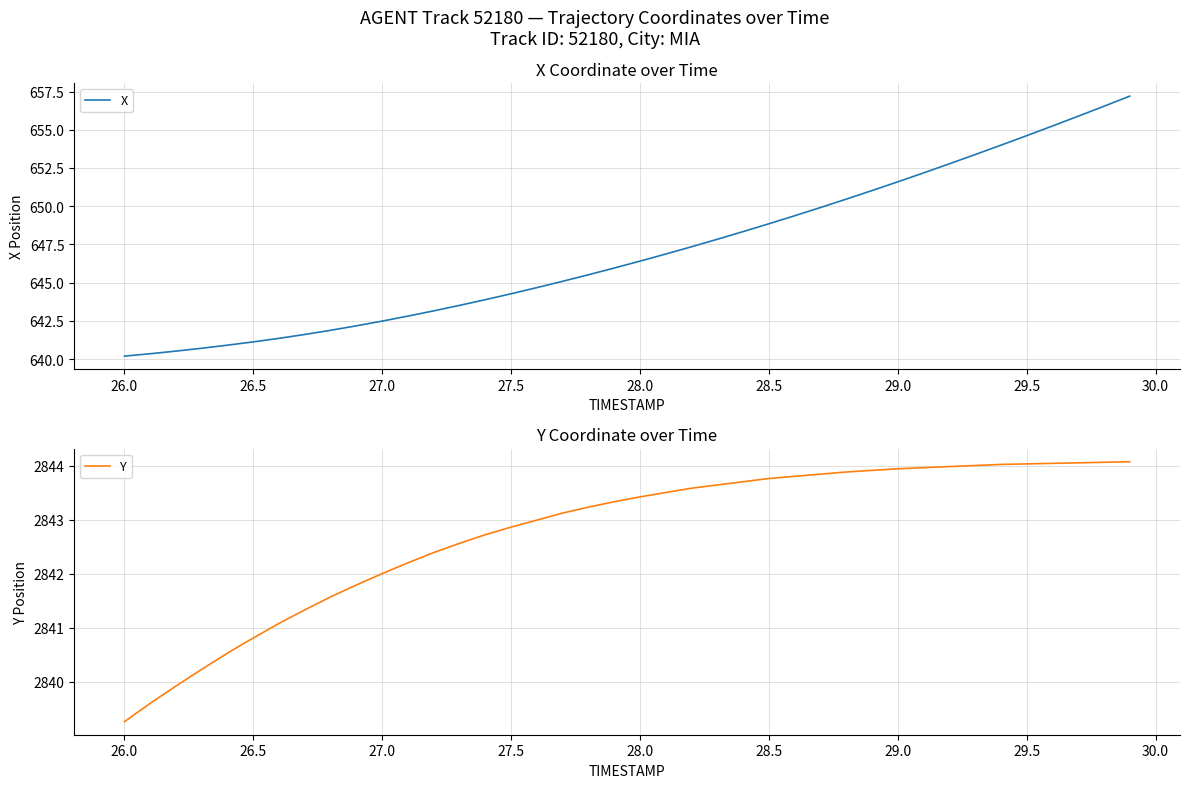

What is the sum of all X values?

25881.9